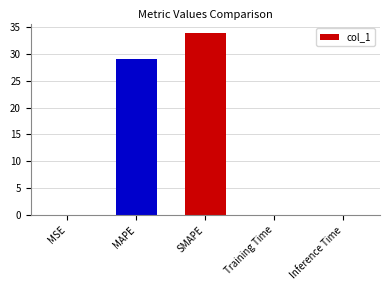

What is the sum of all values?

63.0